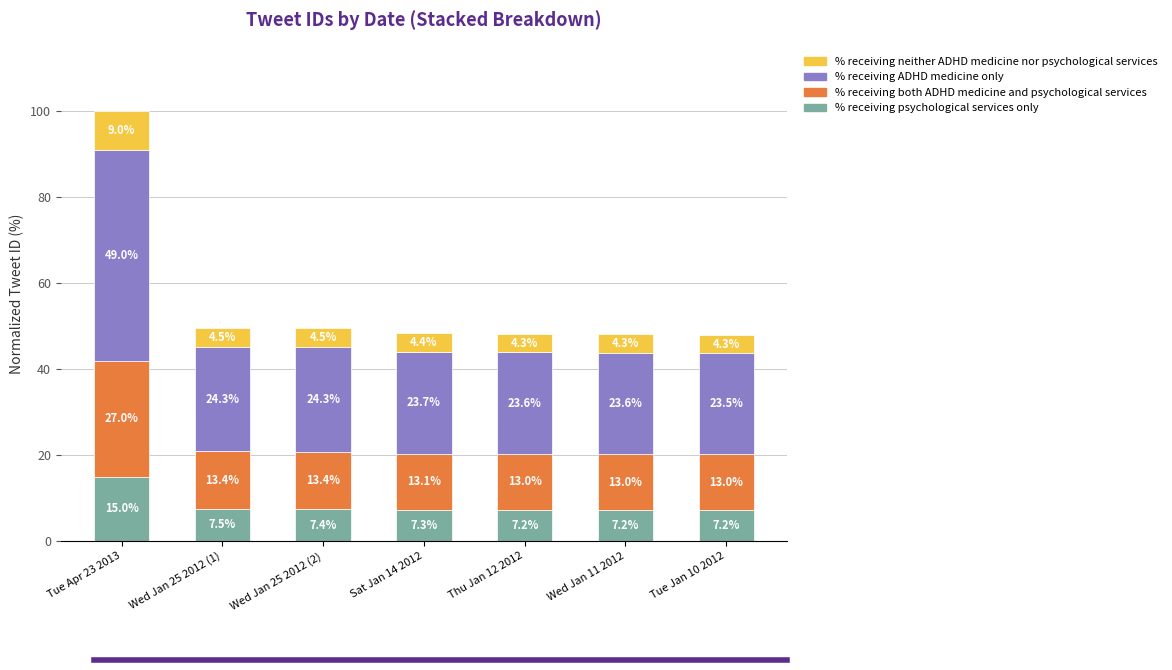

Reading right to left, what are the values for % receiving psychological services only?

Tue Jan 10 2012=7.2	Wed Jan 11 2012=7.2	Thu Jan 12 2012=7.2	Sat Jan 14 2012=7.3	Wed Jan 25 2012 (2)=7.4	Wed Jan 25 2012 (1)=7.5	Tue Apr 23 2013=15.0